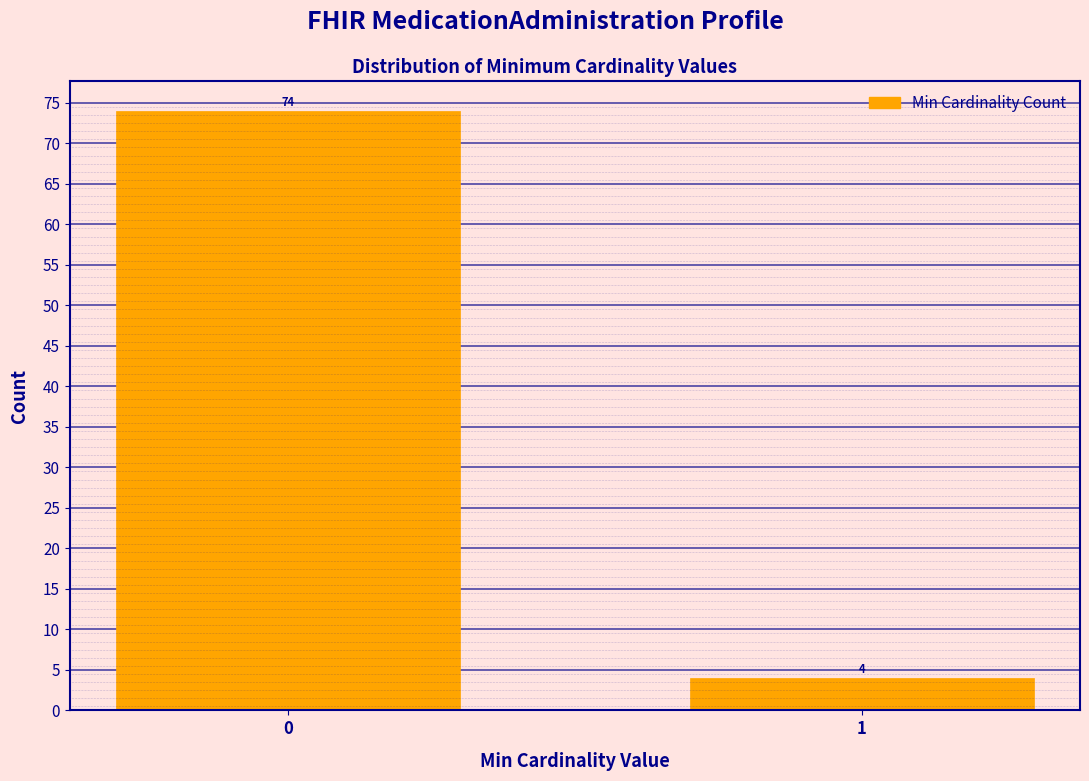

Reading left to right, list all the values displayed in this chart.

74	4